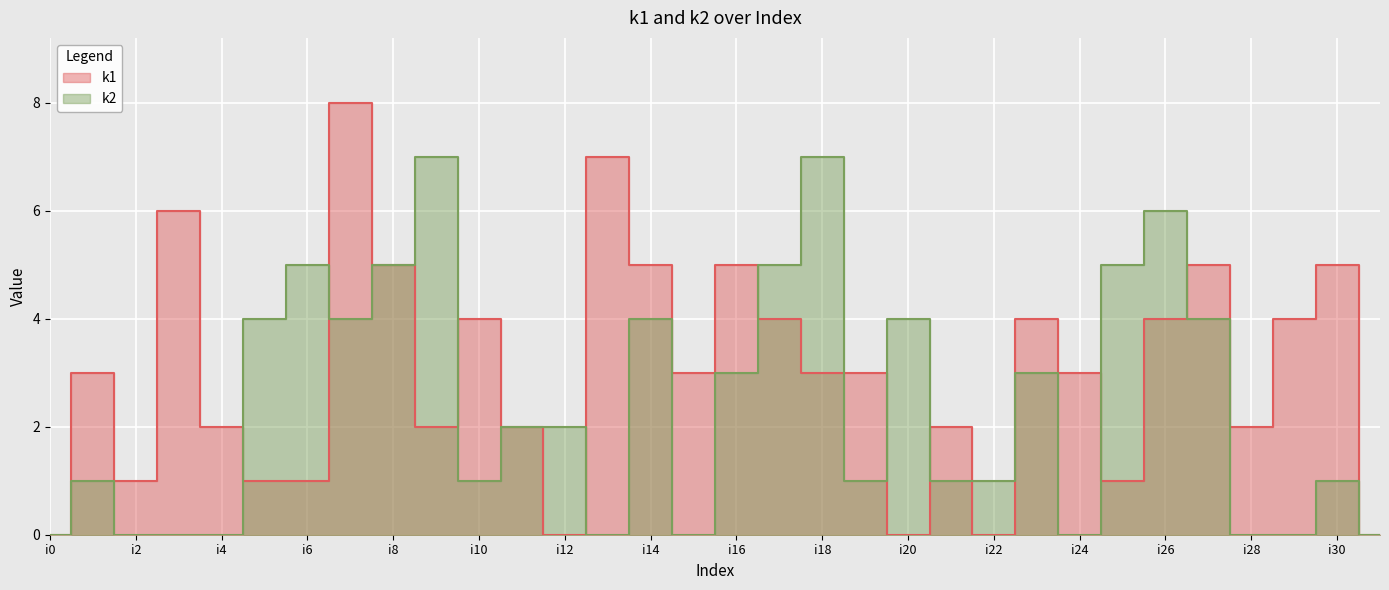

List the series in order of their overall mean, lowest first.

k2, k1